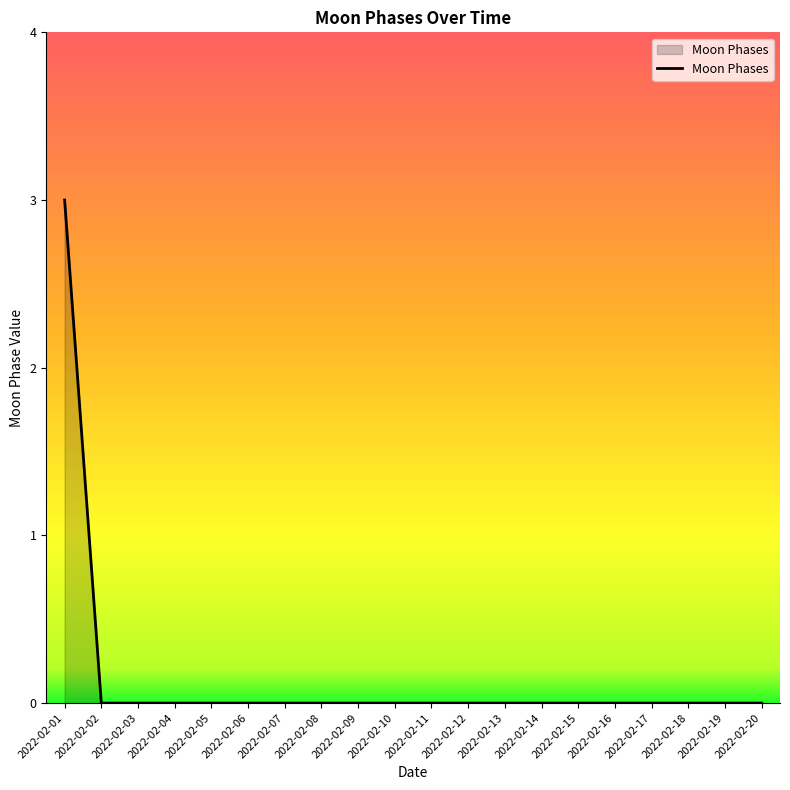

Reading left to right, transcribe all the data shown in this chart.

2022-02-01=3	2022-02-02=0	2022-02-03=0	2022-02-04=0	2022-02-05=0	2022-02-06=0	2022-02-07=0	2022-02-08=0	2022-02-09=0	2022-02-10=0	2022-02-11=0	2022-02-12=0	2022-02-13=0	2022-02-14=0	2022-02-15=0	2022-02-16=0	2022-02-17=0	2022-02-18=0	2022-02-19=0	2022-02-20=0